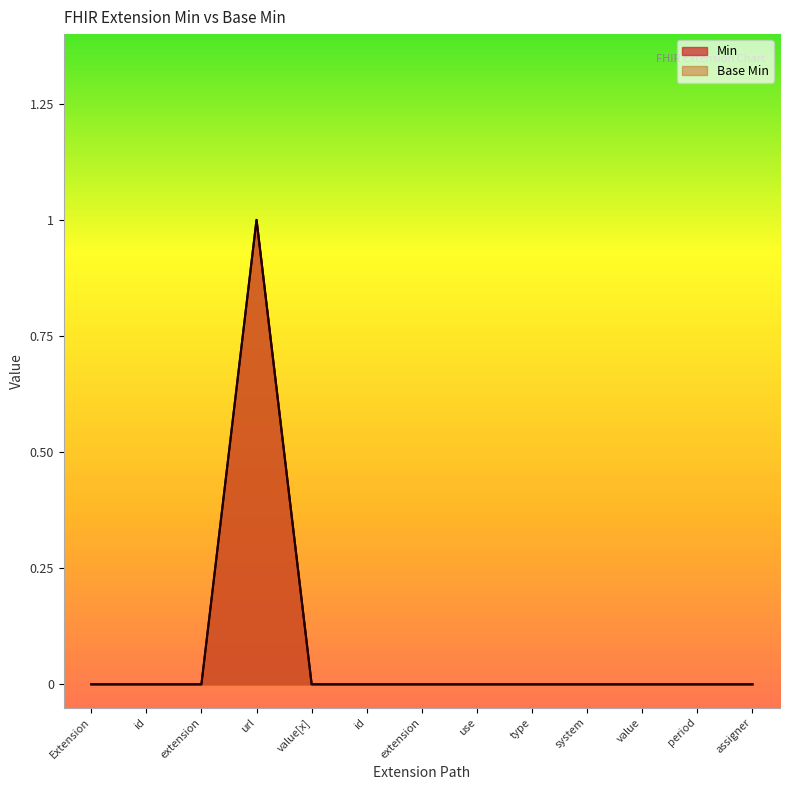

At which category does Min reach its first local peak?

url